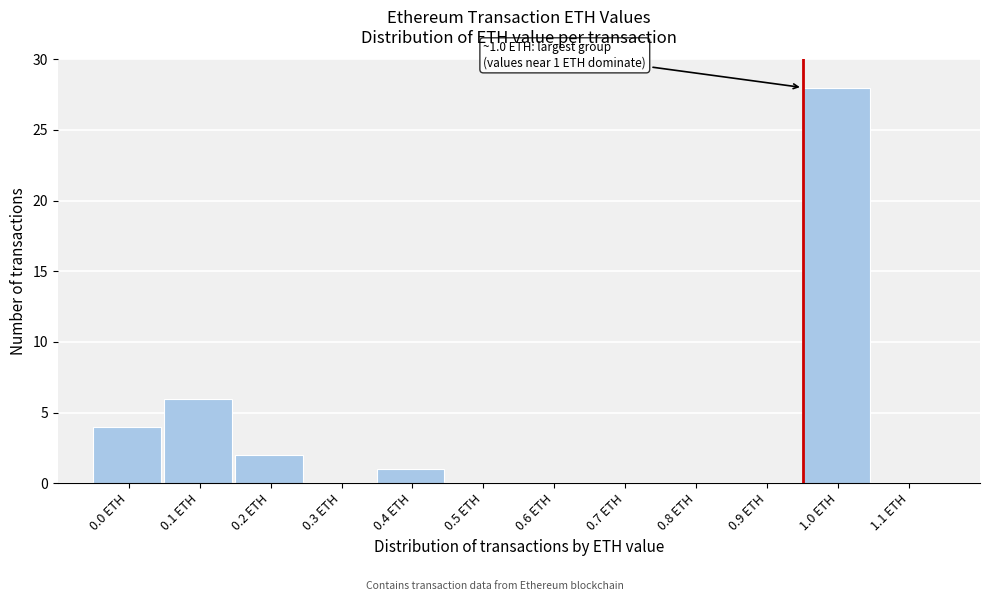

Reading left to right, transcribe all the data shown in this chart.

0.0 ETH=4	0.1 ETH=6	0.2 ETH=2	0.3 ETH=0	0.4 ETH=1	0.5 ETH=0	0.6 ETH=0	0.7 ETH=0	0.8 ETH=0	0.9 ETH=0	1.0 ETH=28	1.1 ETH=0